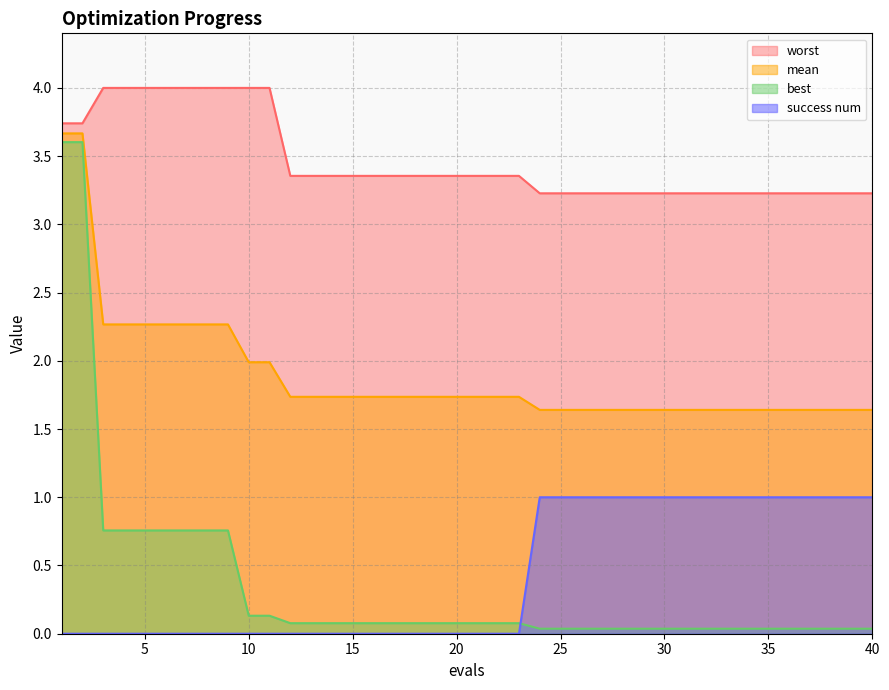

What is the total value across all series at 1?

11.0